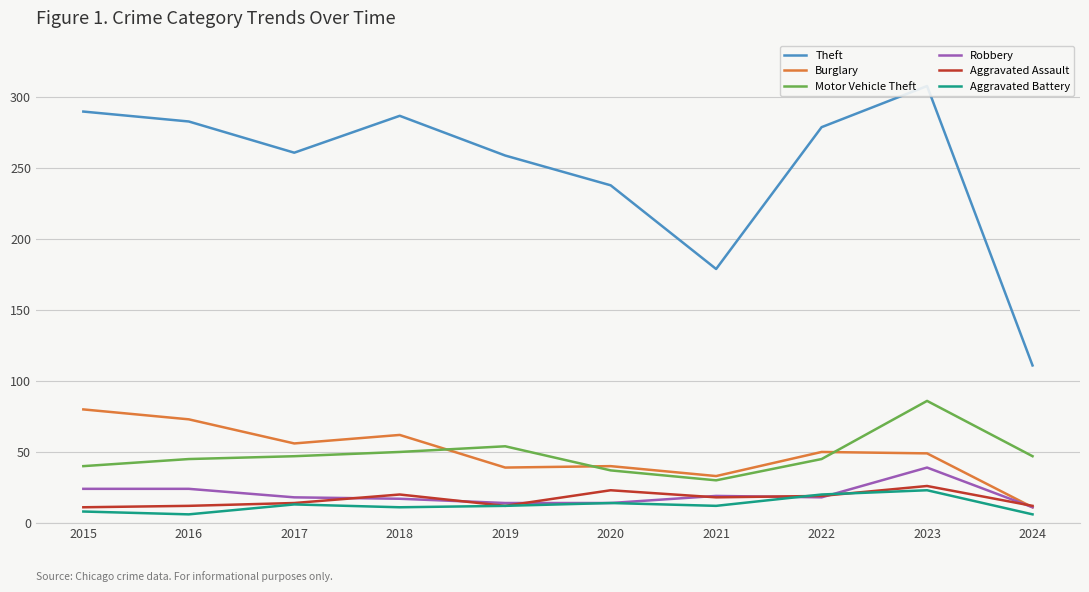

What is the total value across all series at 2017?

409